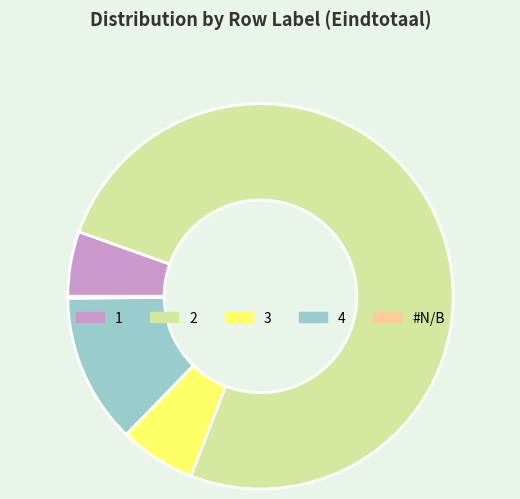

Is it true that 3 is 13% of the pie?

False